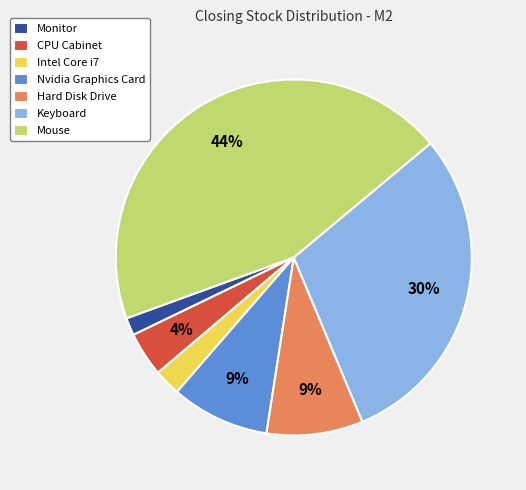

Between Keyboard and Monitor, which is larger?

Keyboard